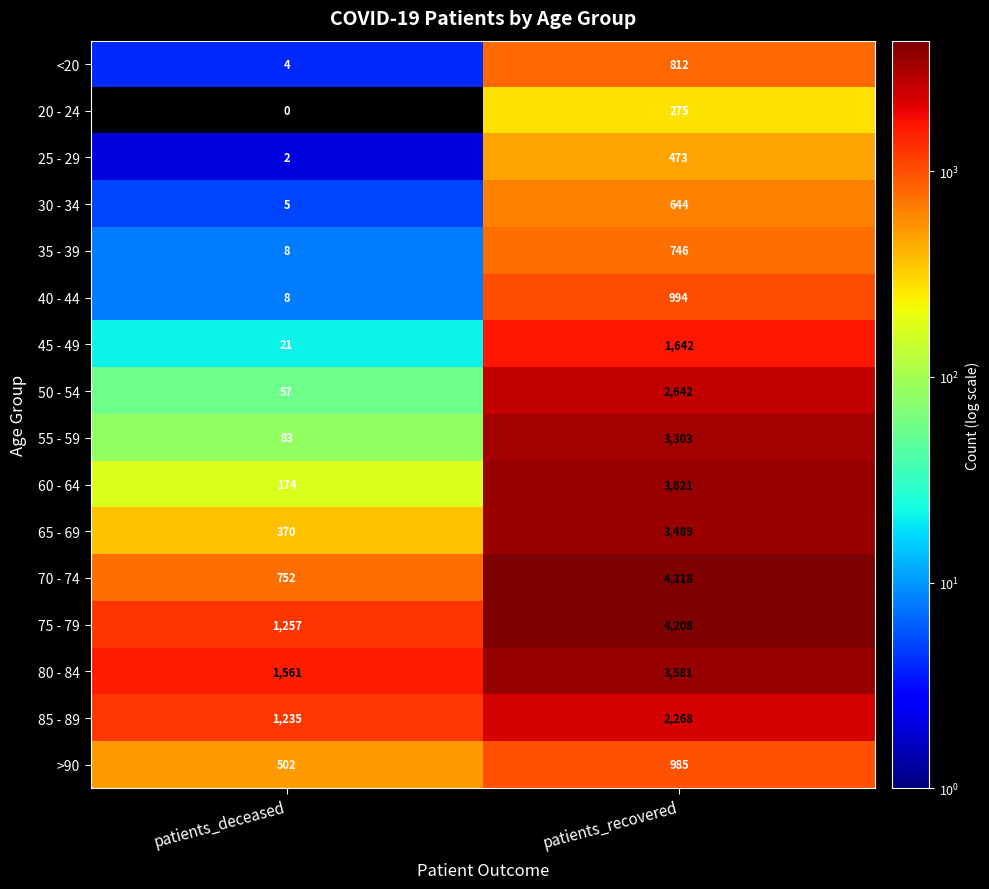

What is the difference between the 45 - 49 values at patients_recovered and patients_deceased?

1621